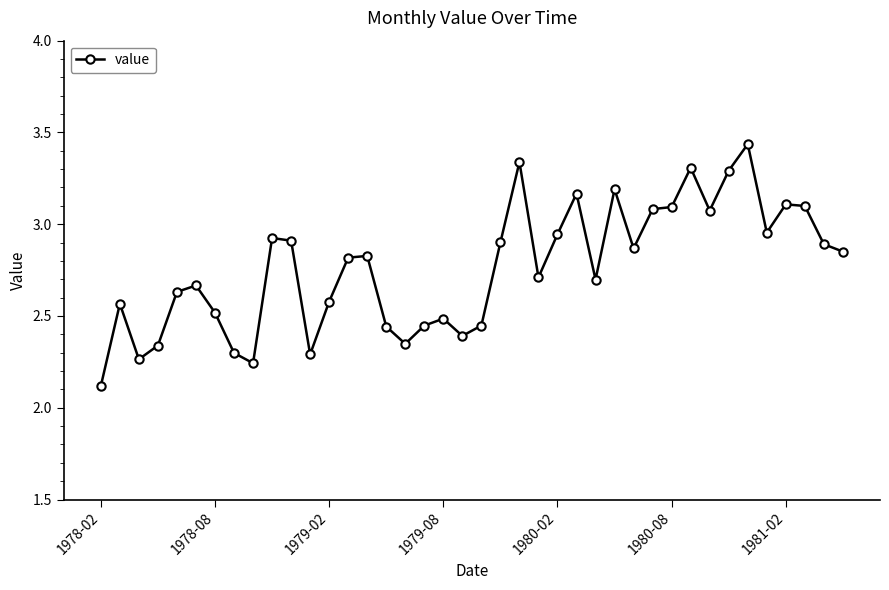

What is the difference between the maximum and second lowest values?

1.2